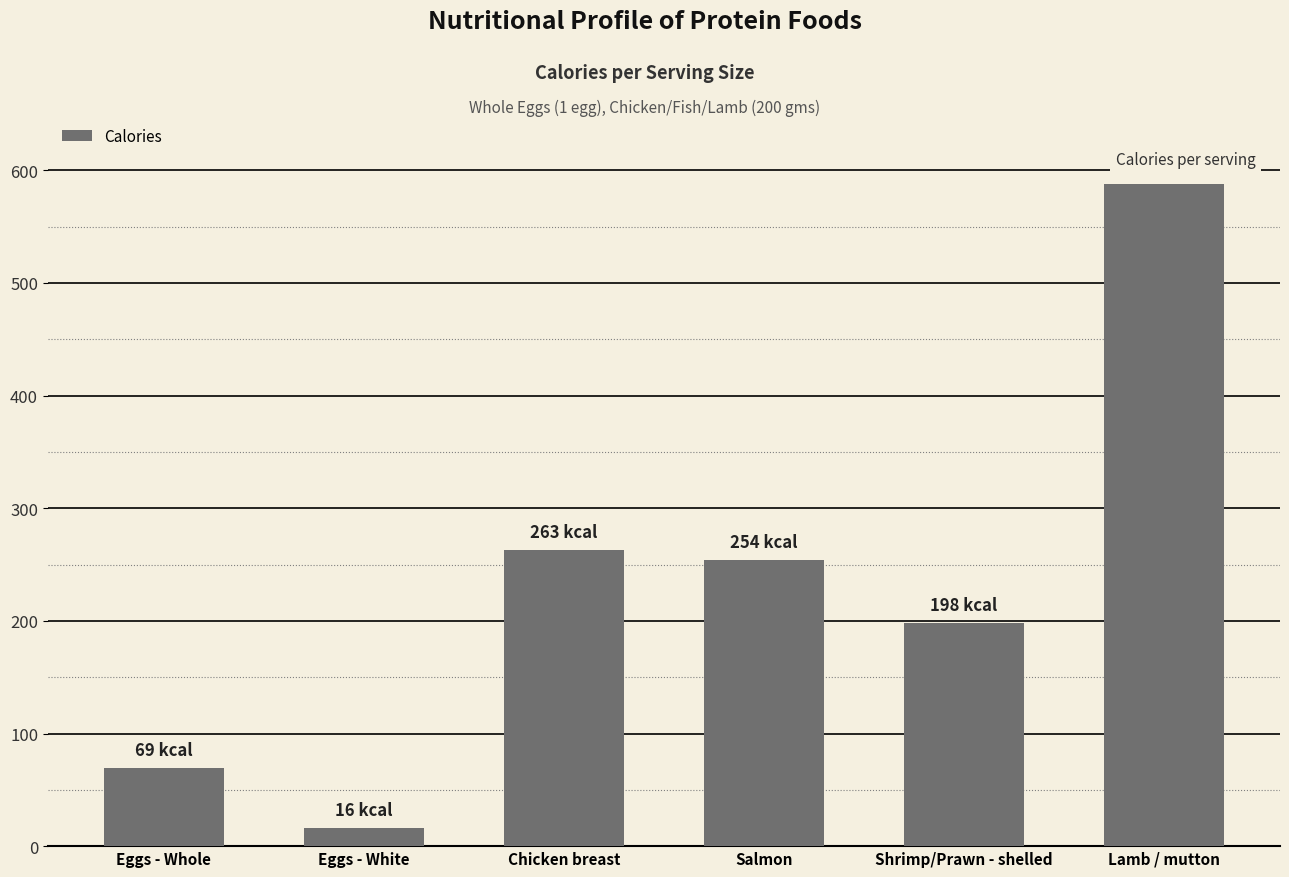

The chart shows a value of 263 at Chicken breast. True or false?

True